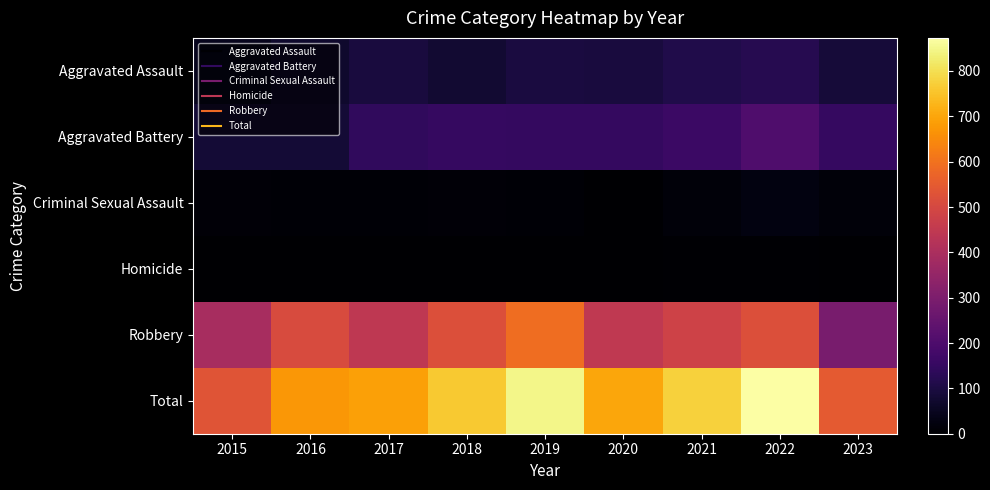

Reading left to right, list all the values displayed in this chart.

Aggravated Assault: 2015=46	2016=71	2017=95	2018=77	2019=98	2020=94	2021=110	2022=121	2023=86
Aggravated Battery: 2015=82	2016=82	2017=142	2018=152	2019=148	2020=150	2021=163	2022=202	2023=151
Criminal Sexual Assault: 2015=12	2016=8	2017=8	2018=11	2019=8	2020=3	2021=14	2022=24	2023=15
Homicide: 2015=0	2016=1	2017=1	2018=1	2019=2	2020=3	2021=4	2022=5	2023=2
Robbery: 2015=395	2016=510	2017=446	2018=520	2019=591	2020=450	2021=484	2022=521	2023=293
Total: 2015=535	2016=672	2017=692	2018=761	2019=847	2020=700	2021=775	2022=873	2023=547